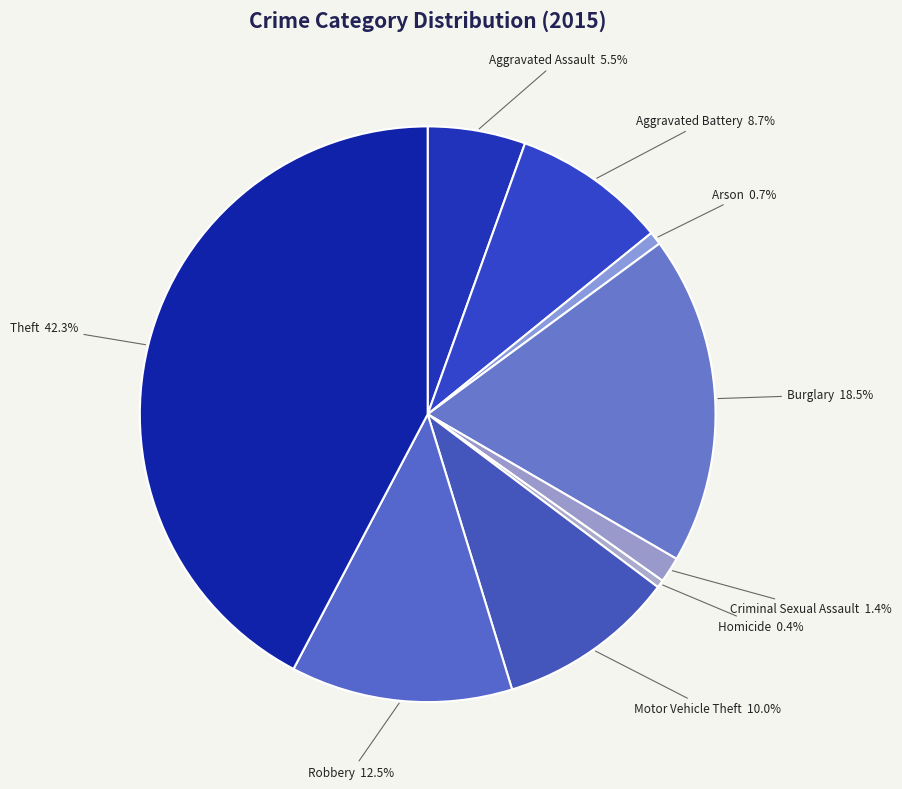

What percentage is NOT represented by Aggravated Assault?

94.5%